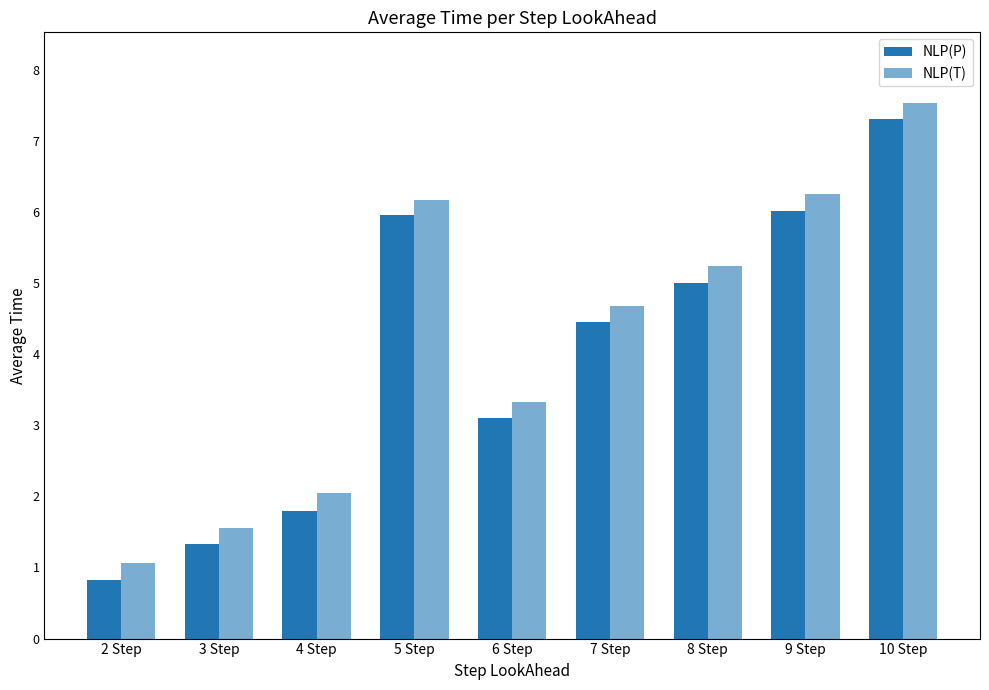

How many values in the NLP(P) series are below 4?

4